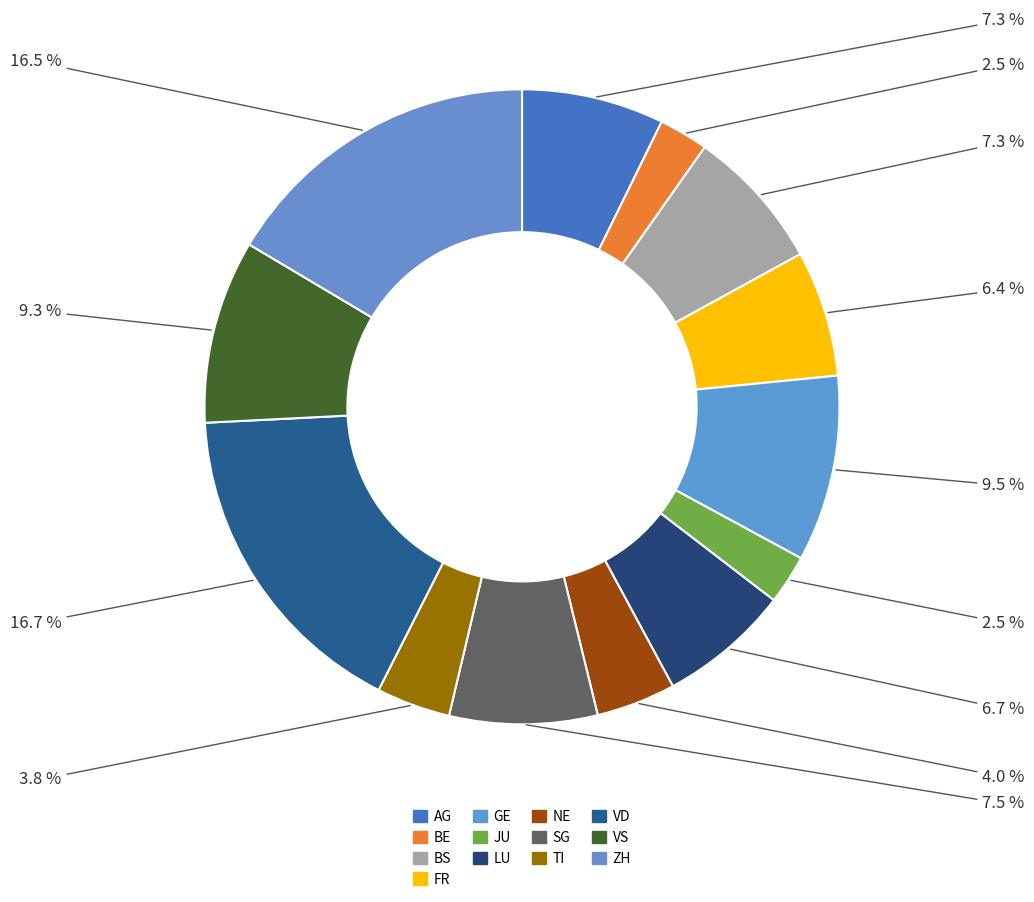

Which category has the biggest portion of the pie?

VD